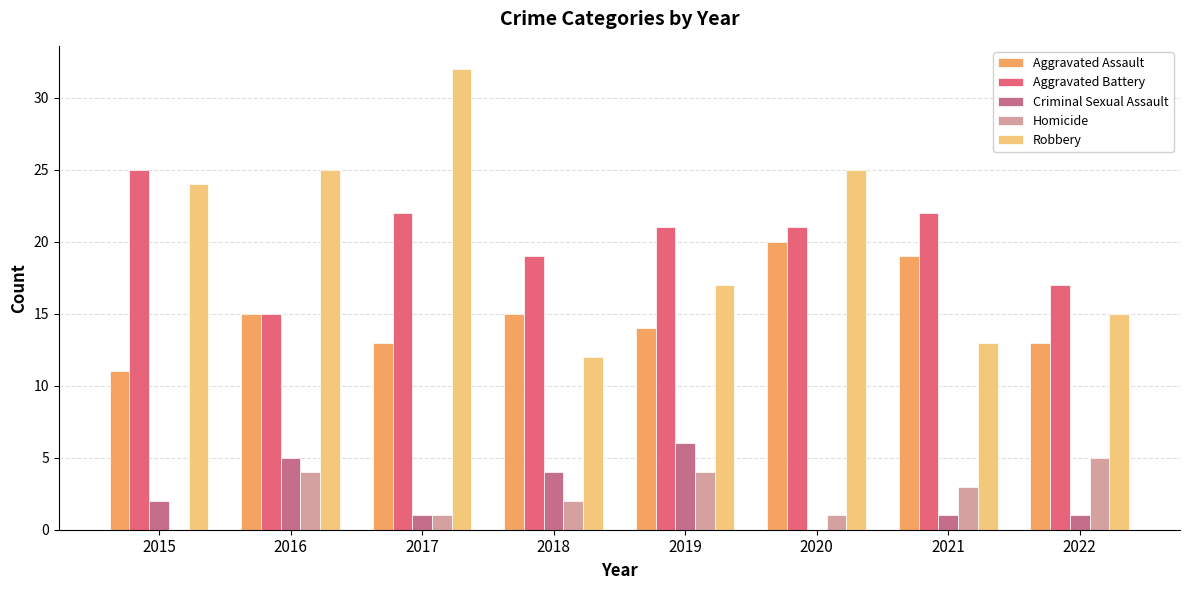

How many data points does each series have?

8